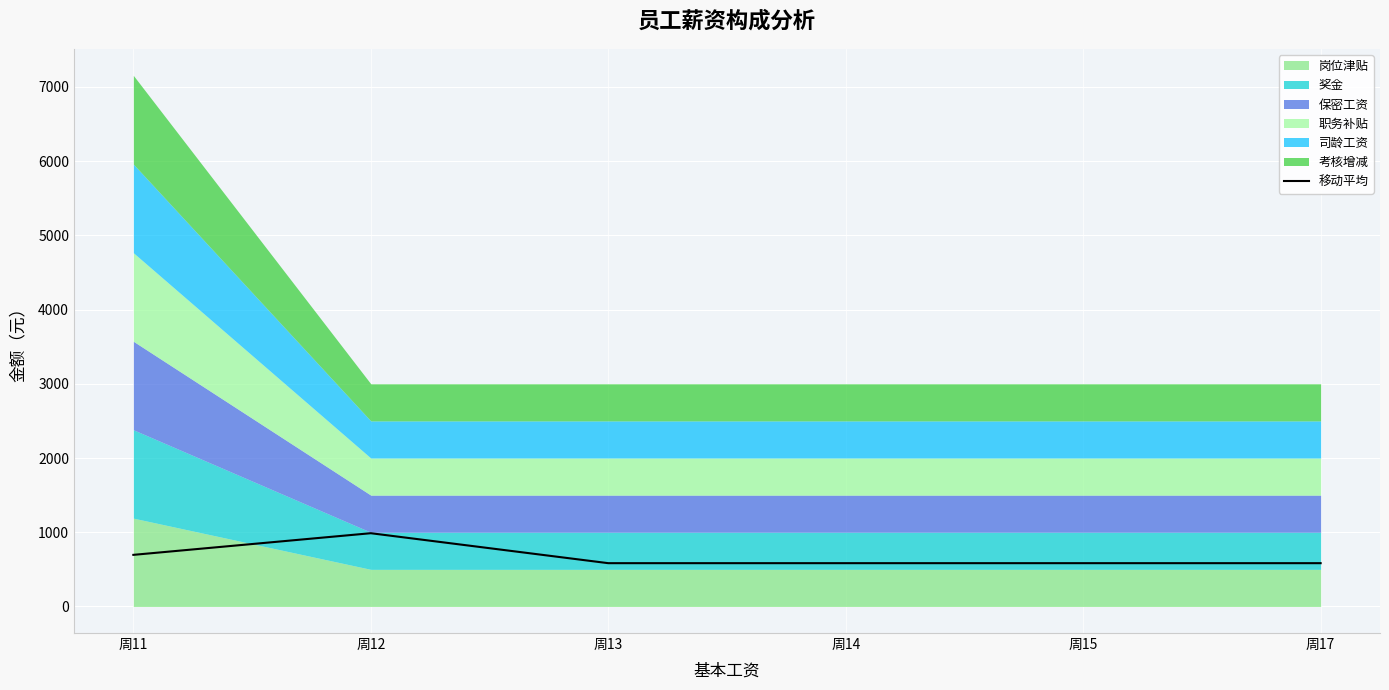

At which label is the value closest to 785?

周11